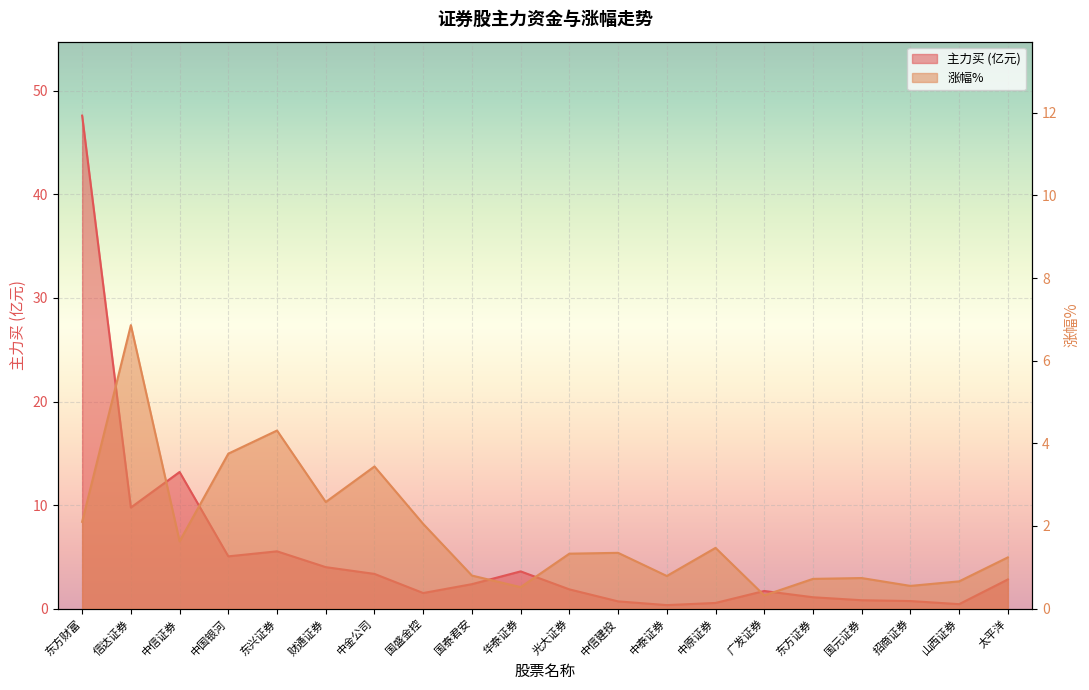

How many interior local valleys does the 主力买 series have?

5